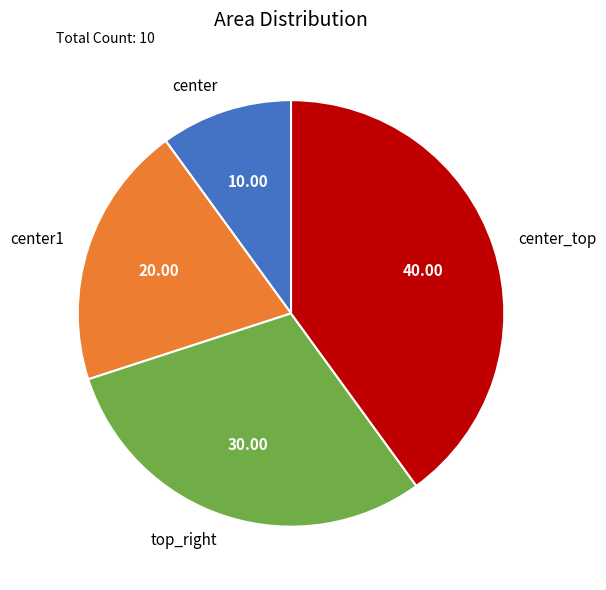

Which slice is the largest?

center_top